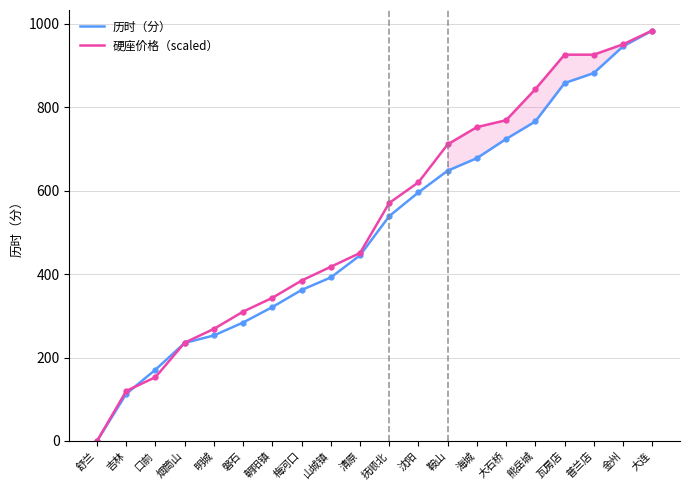

Reading left to right, what are all the values shown in this chart?

历时（分）: 舒兰=0.0	吉林=113.0	口前=171.0	烟筒山=235.0	明城=253.0	磐石=284.0	朝阳镇=321.0	梅河口=362.0	山城镇=392.0	清原=445.0	抚顺北=539.0	沈阳=596.0	鞍山=648.0	海城=678.0	大石桥=724.0	熊岳城=766.0	瓦房店=858.0	普兰店=882.0	金州=946.0	大连=984.0
硬座价格（scaled）: 舒兰=0.0	吉林=119.9	口前=153.0	烟筒山=235.7	明城=268.7	磐石=310.1	朝阳镇=343.2	梅河口=384.5	山城镇=417.6	清原=450.7	抚顺北=570.6	沈阳=620.2	鞍山=711.1	海城=752.5	大石桥=769.0	熊岳城=843.4	瓦房店=926.1	普兰店=926.1	金州=950.9	大连=984.0